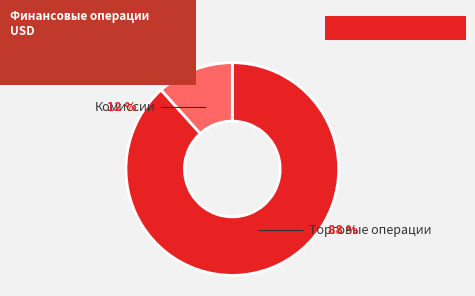

What portion of the pie excludes Торговые операции?

11.7%